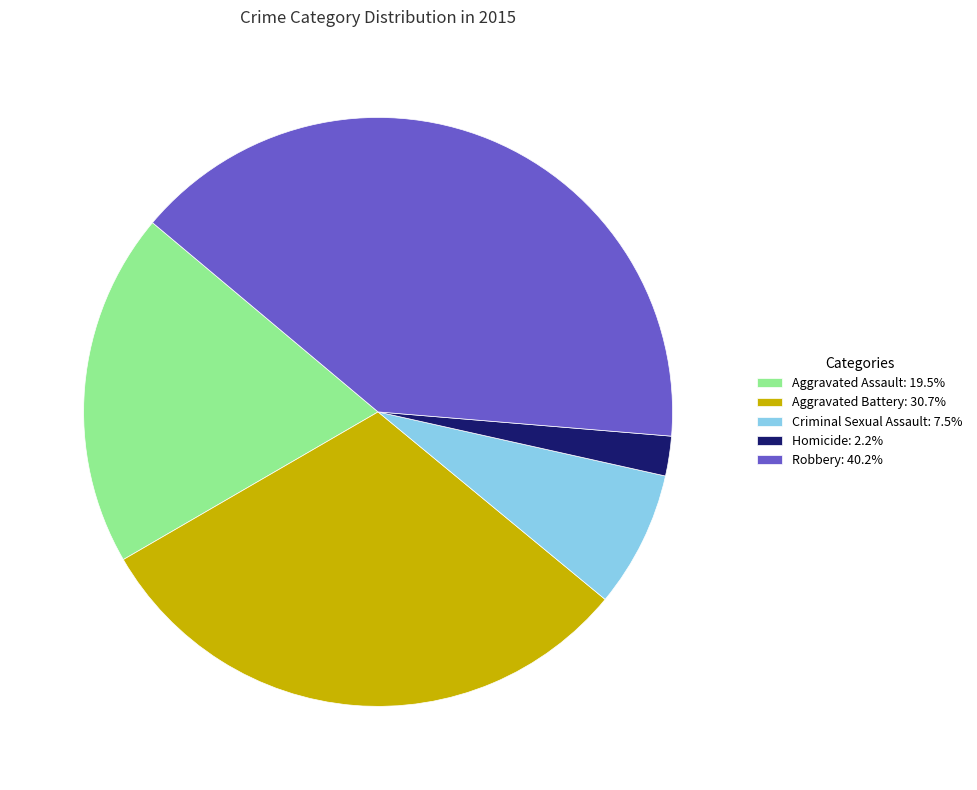

The Aggravated Battery slice represents 31% of the pie. True or false?

True